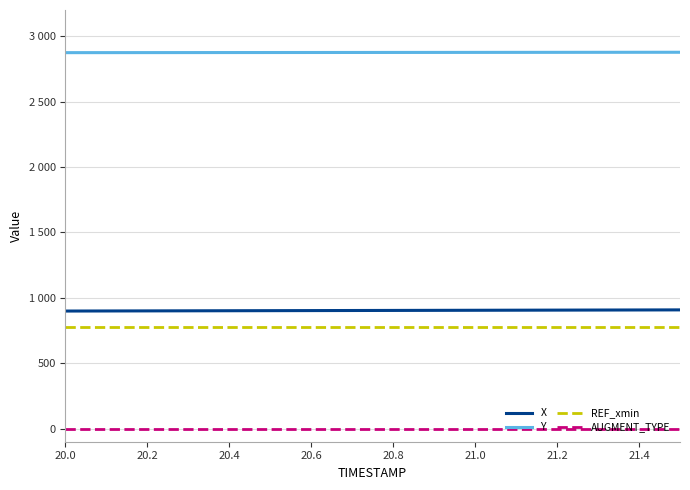

Which series has the widest spread of values?

X